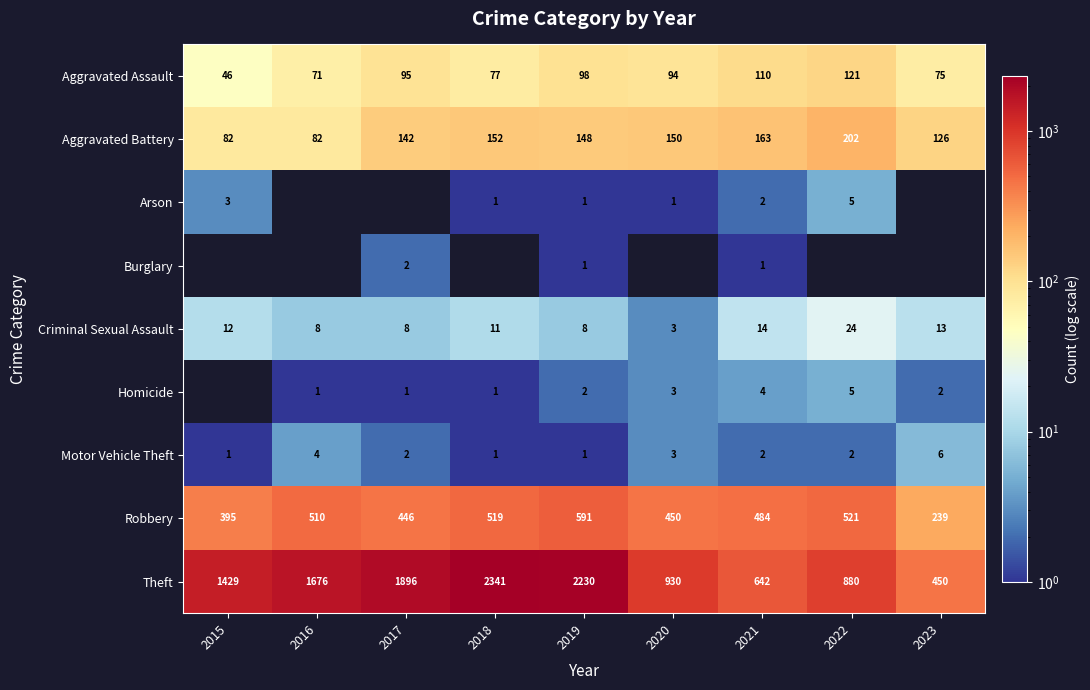

The value of Aggravated Battery at 2017 is 142. True or false?

True